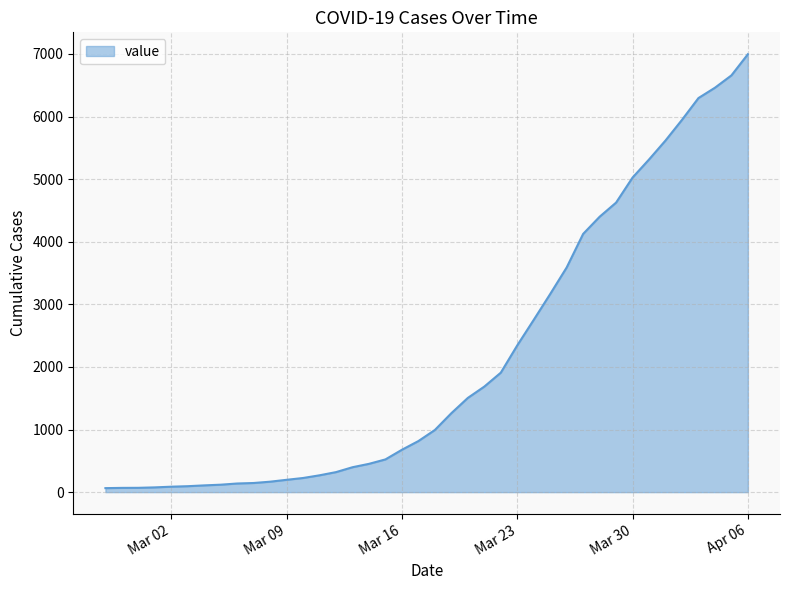

How many categories are shown in the chart?

40